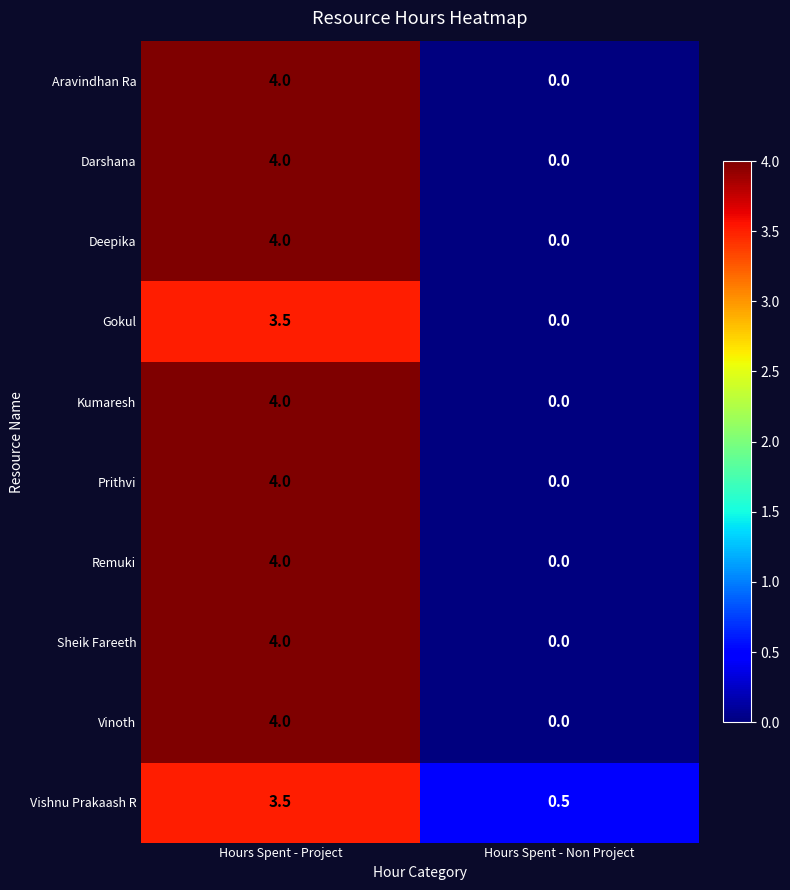

The Remuki series shows 0.0 at Hours Spent - Non Project. True or false?

True